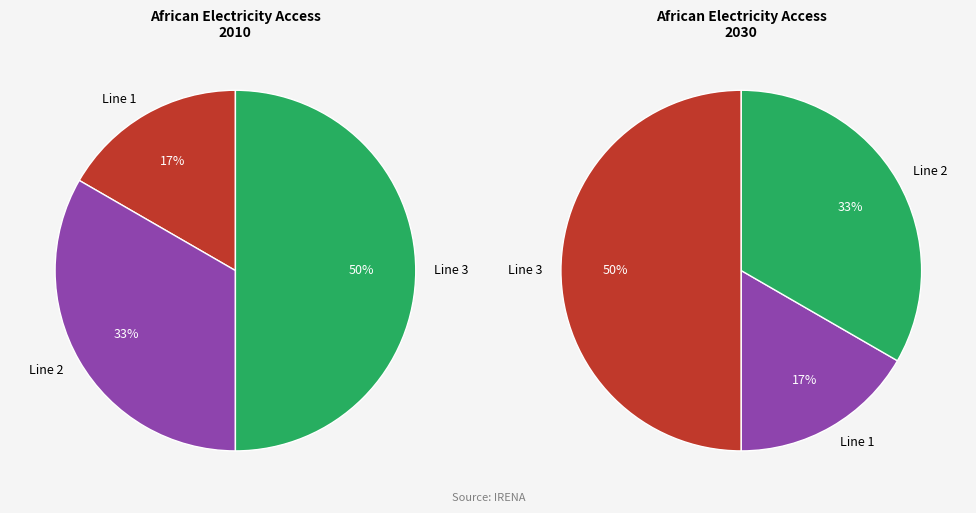

Which category has the biggest portion of the pie?

Line 3